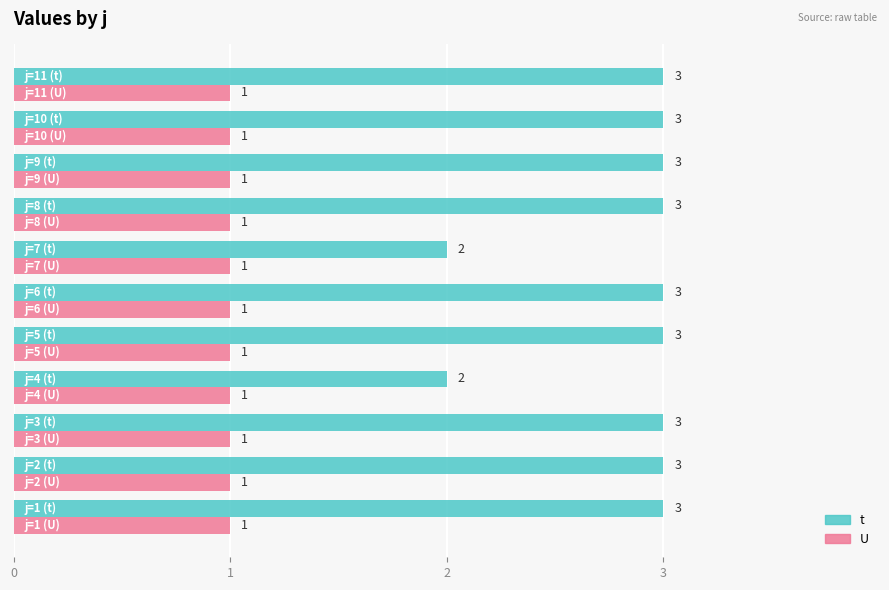

What is the average value of the U series?

1